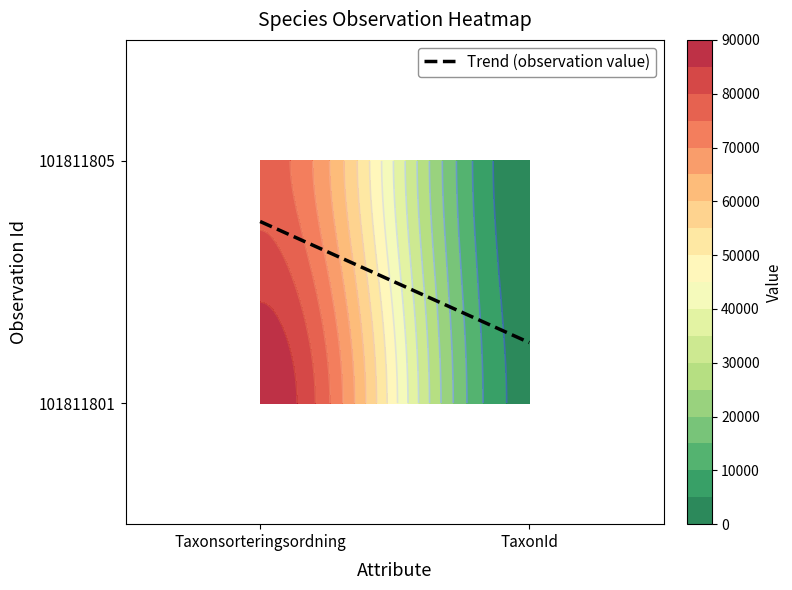

The 101811801 series shows 4511 at TaxonId. True or false?

False